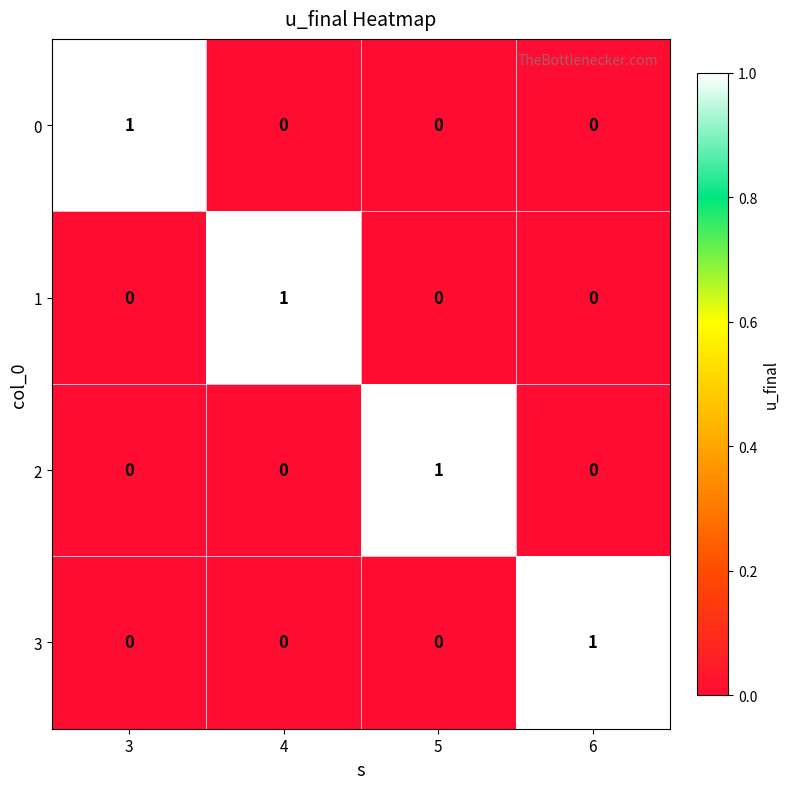

At how many categories does at least one series exceed 0?

4